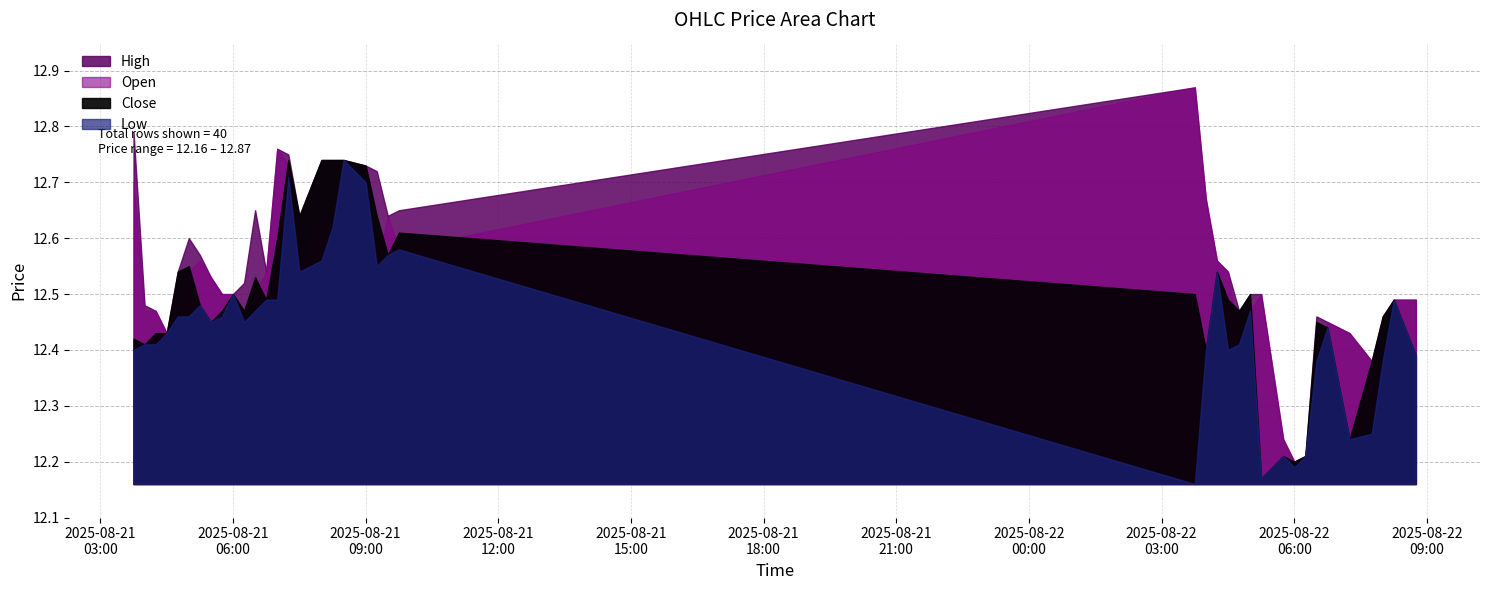

Which series has the widest spread of values?

High